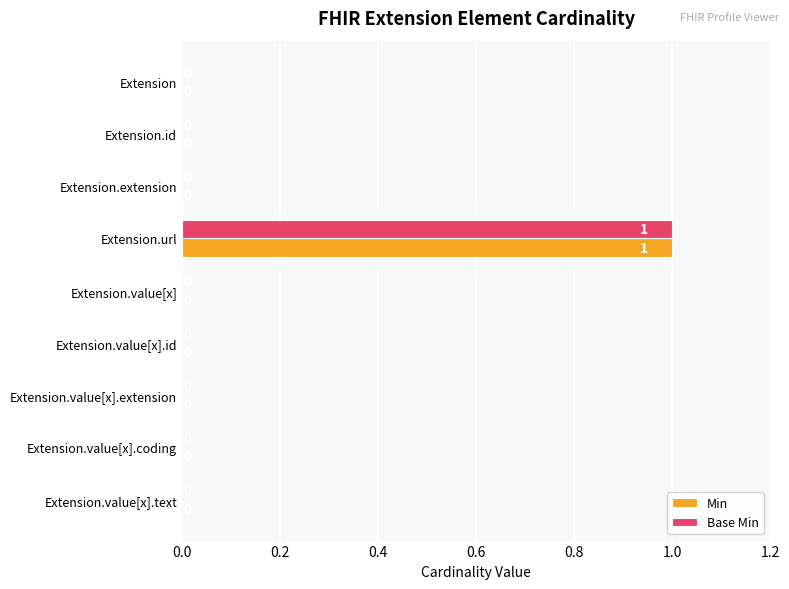

At which category does the chart reach its peak across all series?

Extension.url